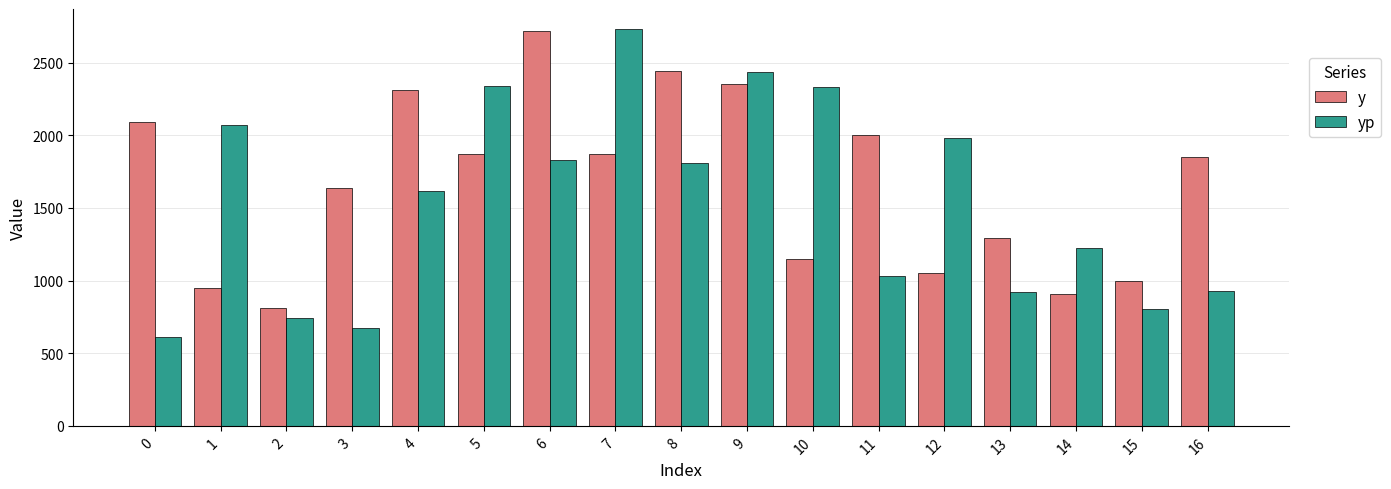

What is the total value across all series at 14?

2134.4